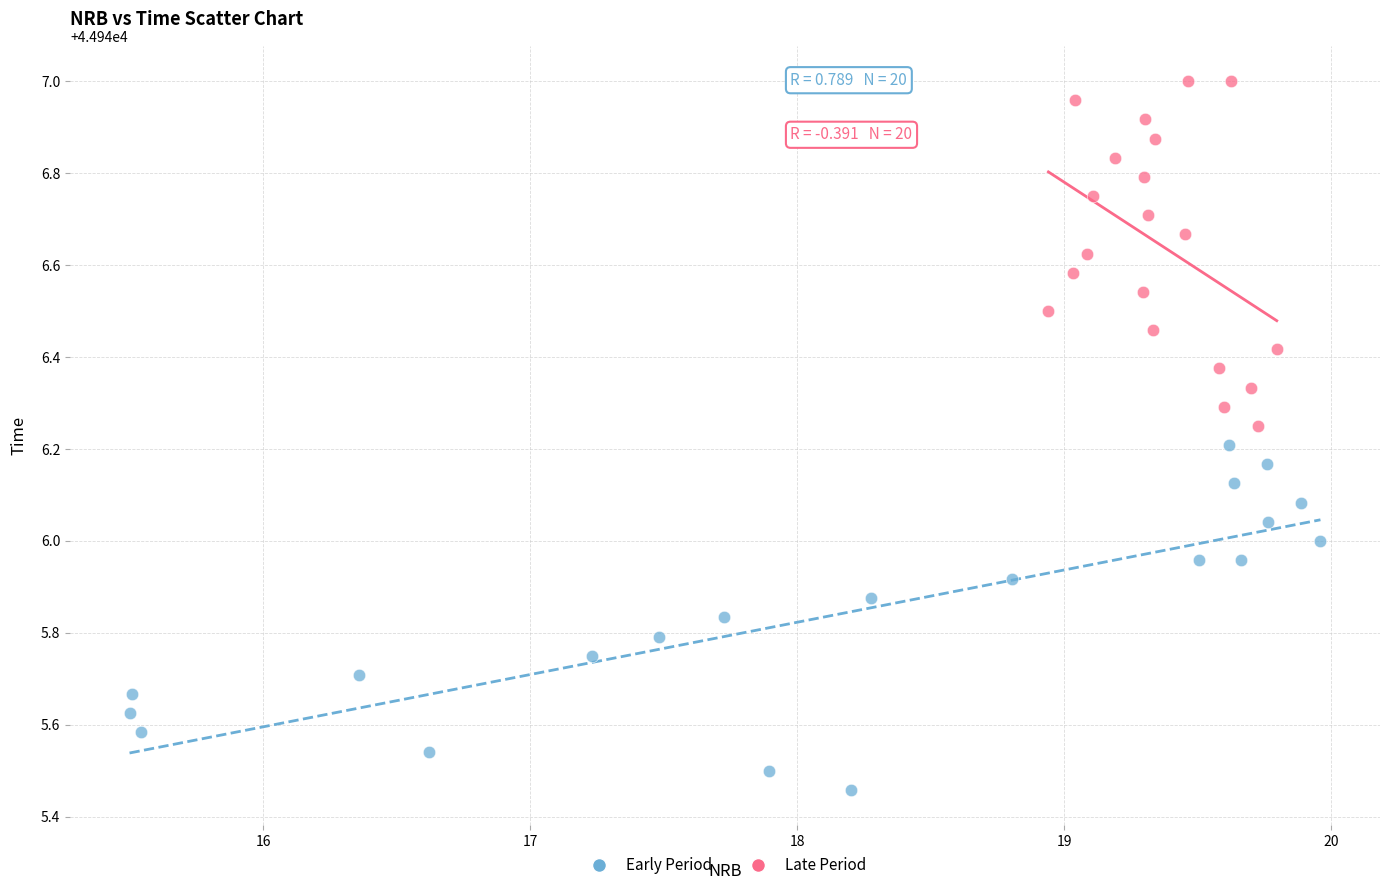

Which series reaches the minimum Y coordinate?

Early Period